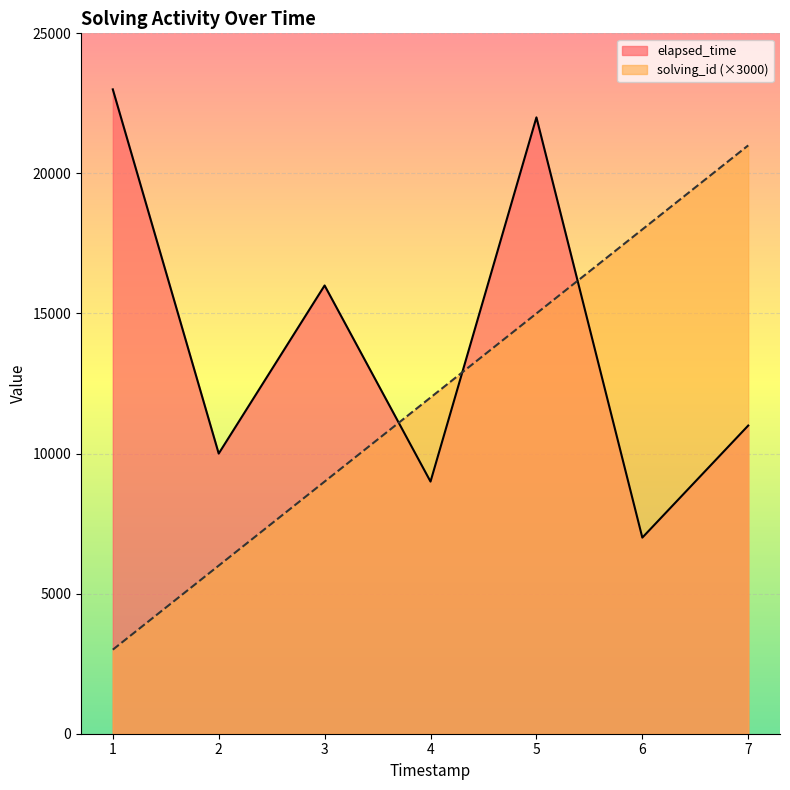

What is the difference between the maximum and second lowest values in the elapsed_time series?

14000